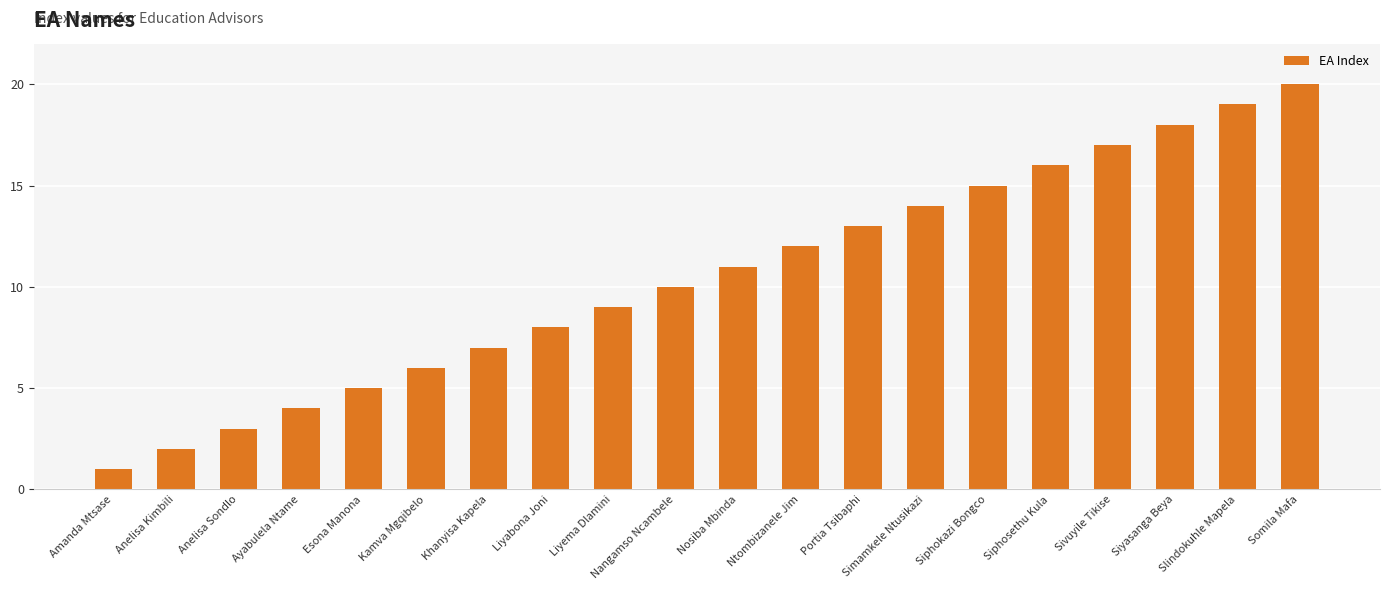

Is it true that the value at Ayabulela Ntame is 2?

False